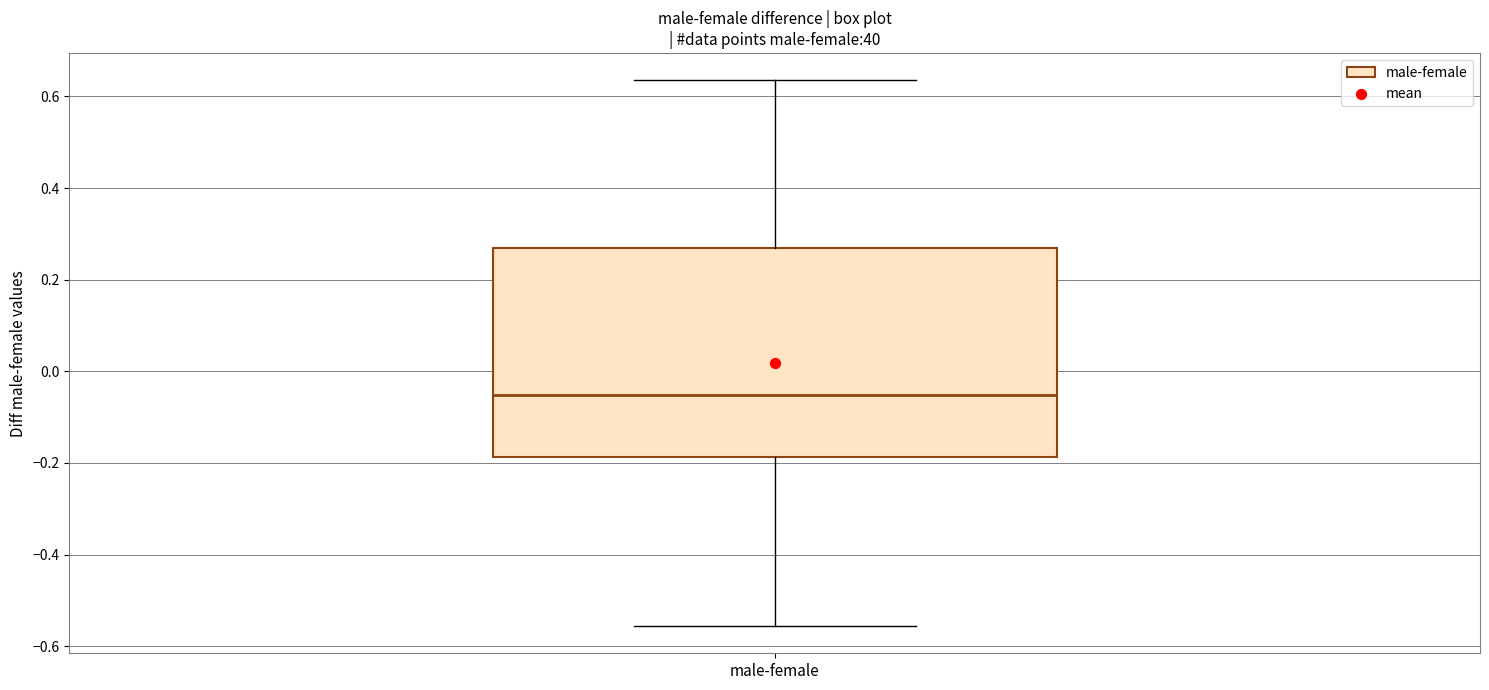

Transcribe this box plot: give where the median line is, the range the box spans, and where the two whiskers end, as read against the y-axis. The values are not printed on the chart, so give them approximately, as read against the axis.

median -0.06, box -0.18 to 0.26, whiskers -0.56 to 0.64